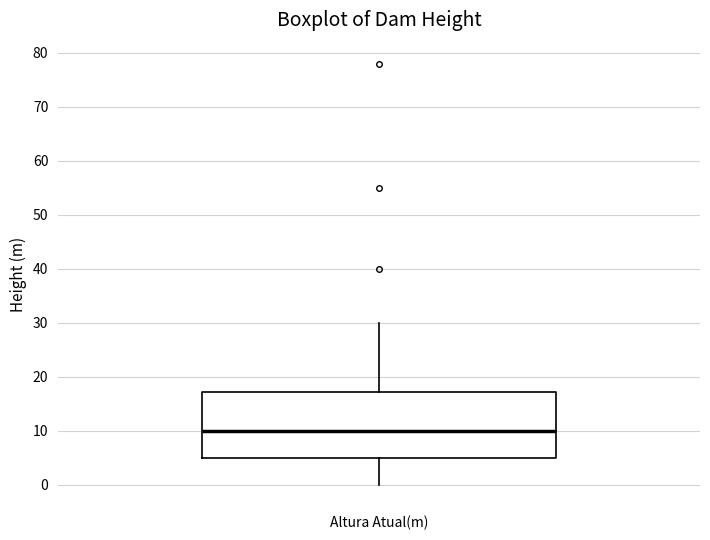

Transcribe this box plot: give where the median line is, the range the box spans, and where the two whiskers end, as read against the y-axis. The values are not printed on the chart, so give them approximately, as read against the axis.

median 10, box 5 to 17, whiskers 0 to 30